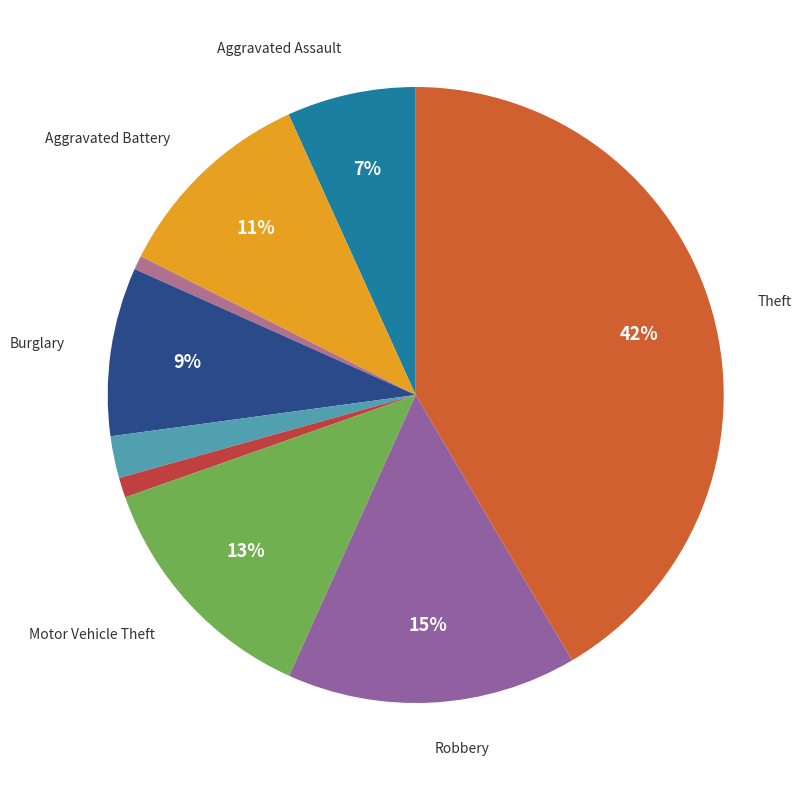

Count the number of slices in the pie.

9